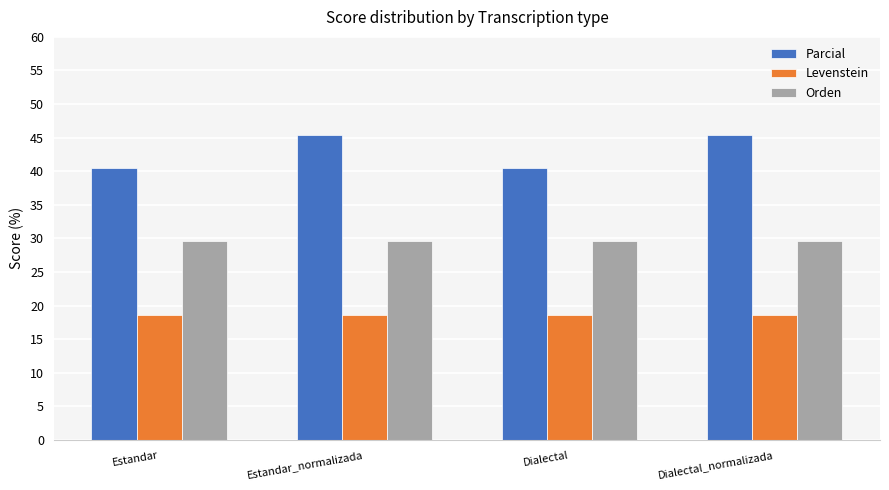

Which series has the largest total across all categories?

Parcial